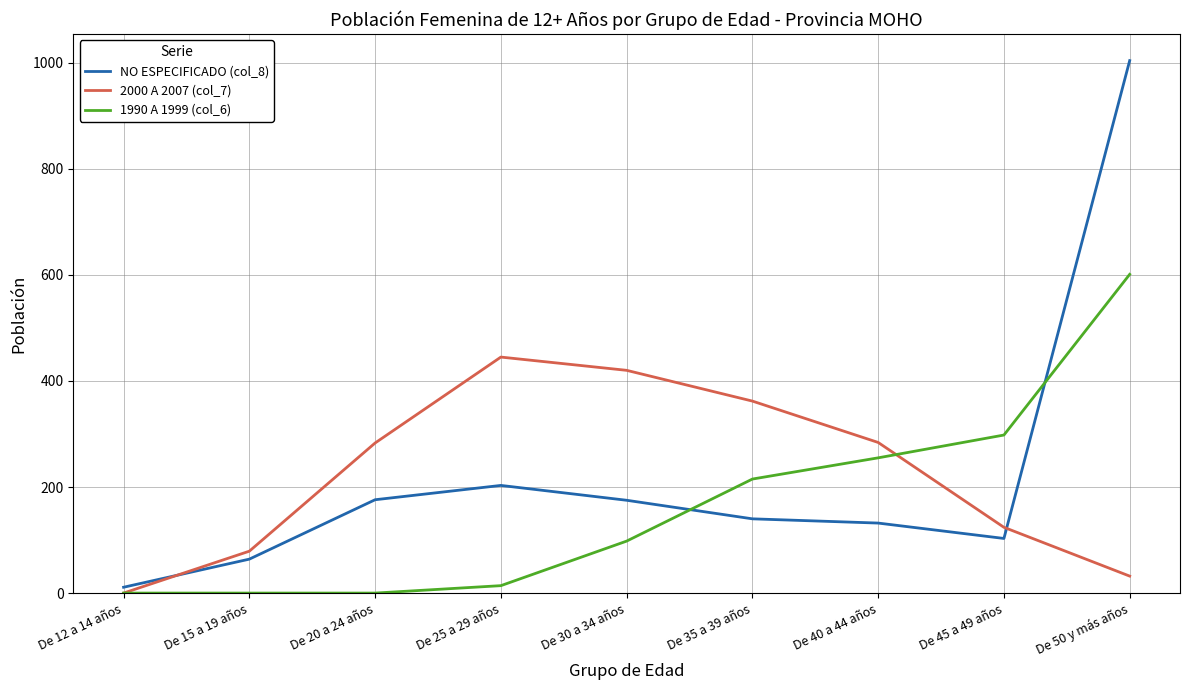

Which label corresponds to the largest value in the chart?

De 50 y más años